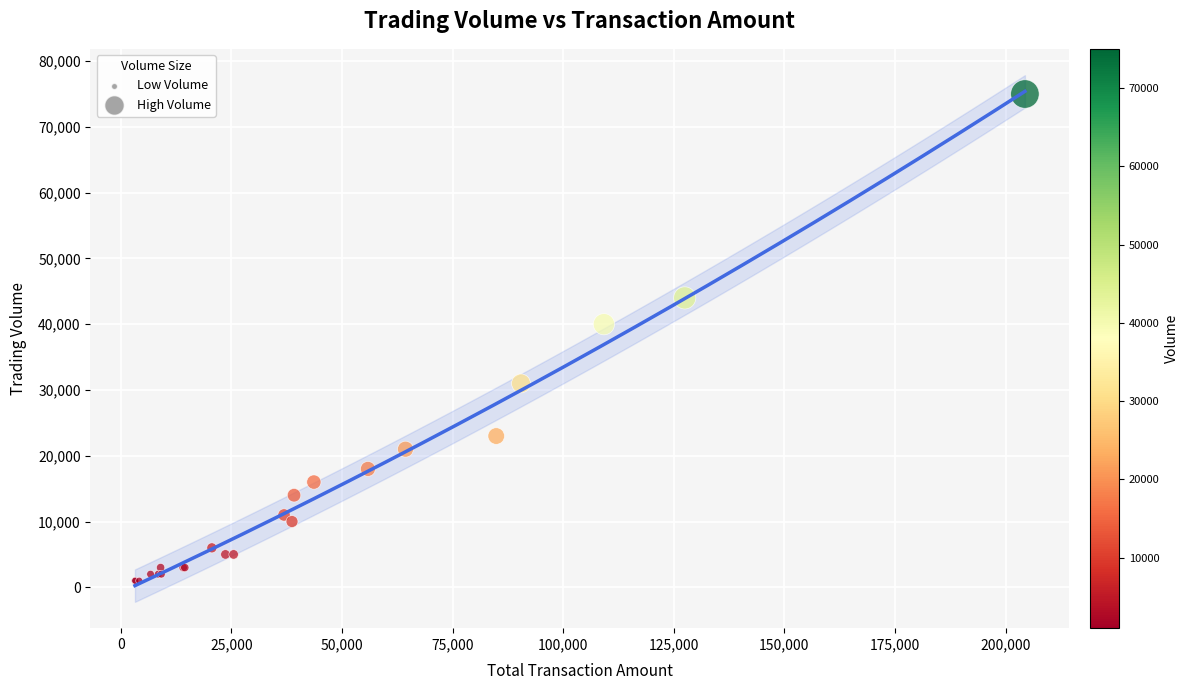

What Y value in the scatter plot is closest to 38000?

40000